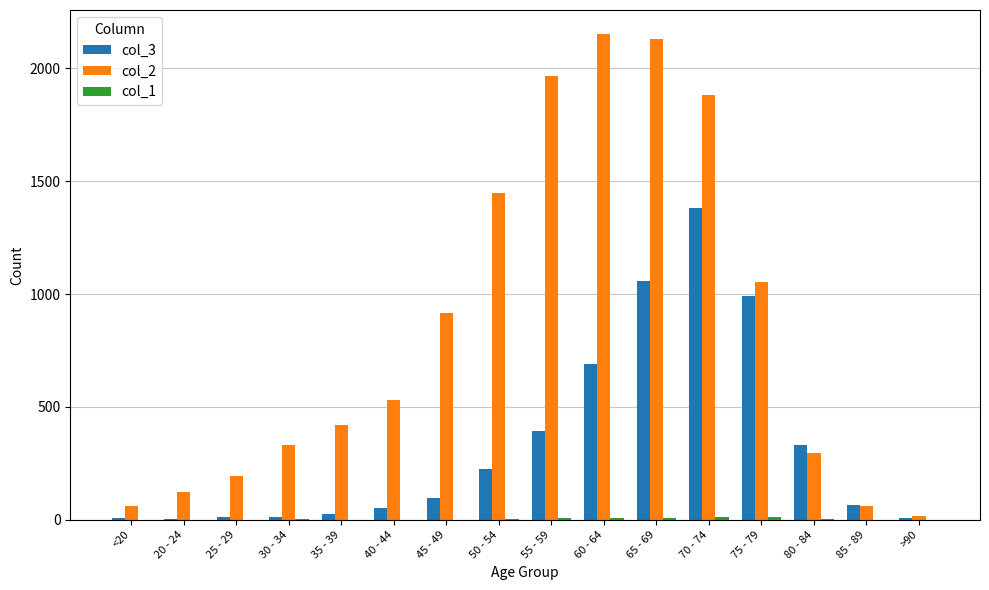

Which series has the largest total across all categories?

col_2